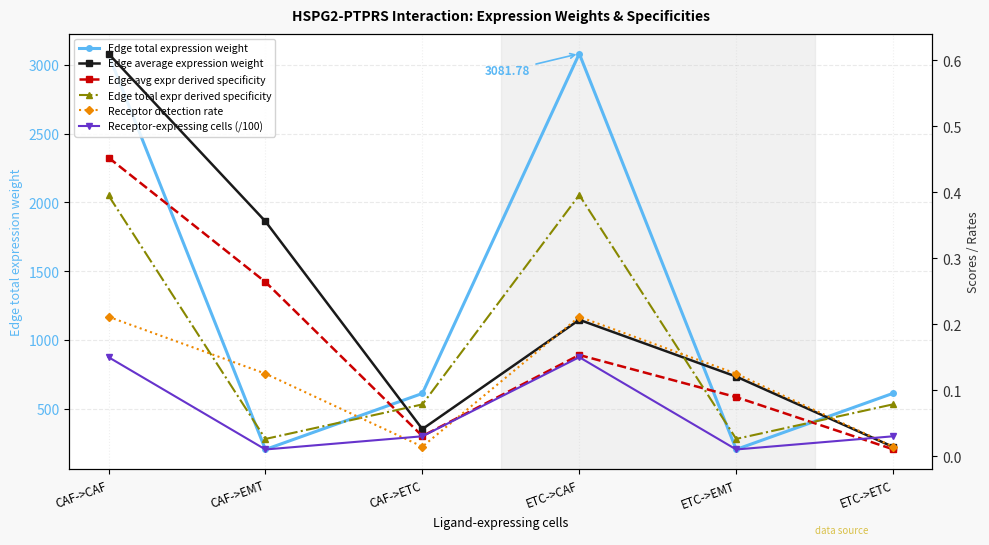

The Edge total expression weight series shows 4594.1 at ETC->CAF. True or false?

False